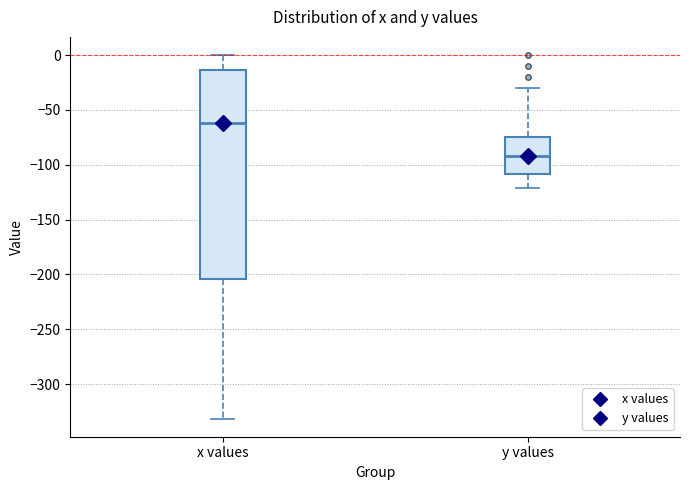

Reading left to right, read every box against the y-axis: the position of its median line, the range the box covers, and the ends of its whiskers. The values are not printed on the chart, so give them approximately, as read against the axis.

x values: median -60, box -205 to -15, whiskers -330 to 0
y values: median -90, box -110 to -75, whiskers -120 to -30